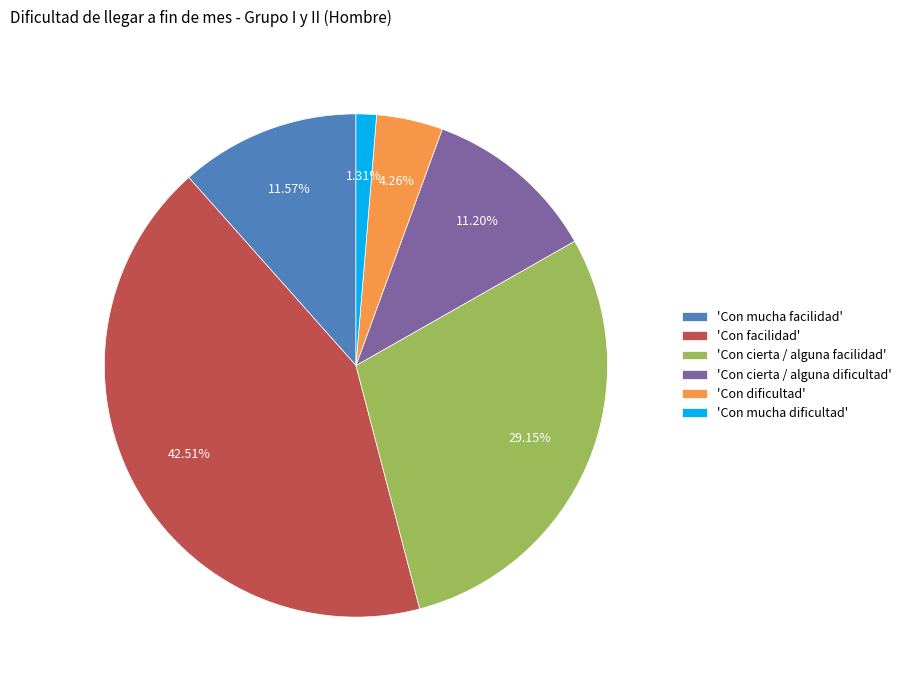

Which category has the biggest portion of the pie?

'Con facilidad'